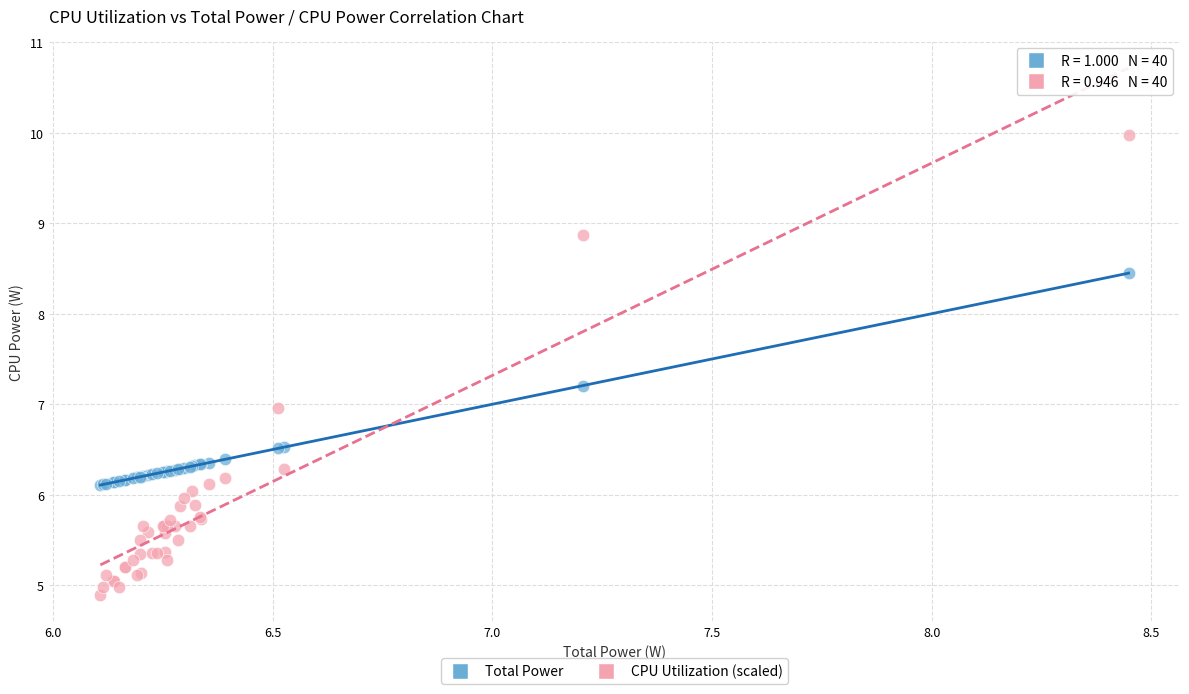

Which series reaches the minimum Y coordinate?

CPU Utilization (scaled)